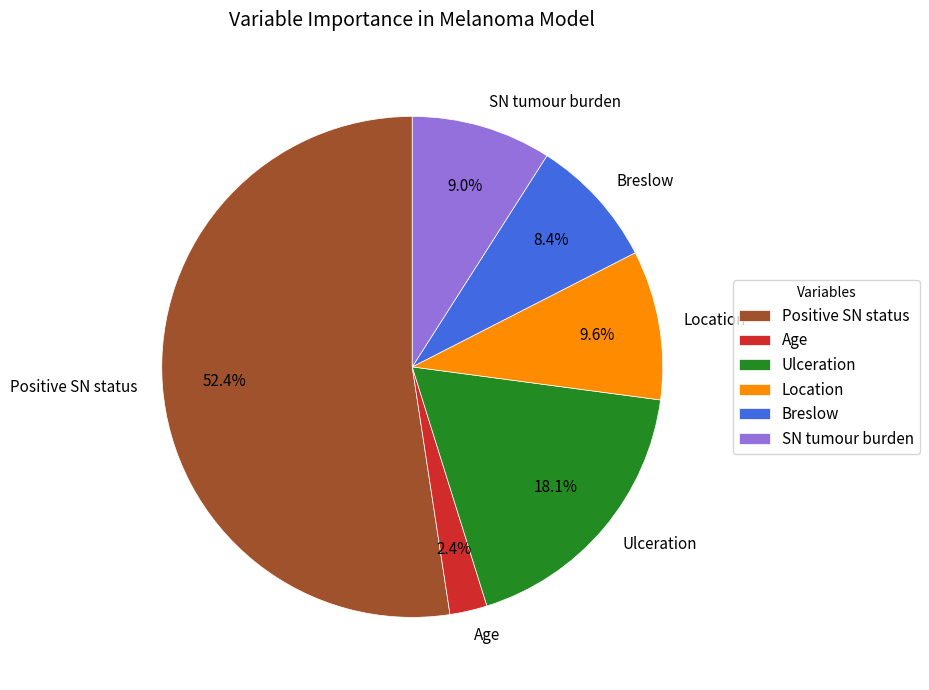

Is it true that Breslow is 8% of the pie?

True